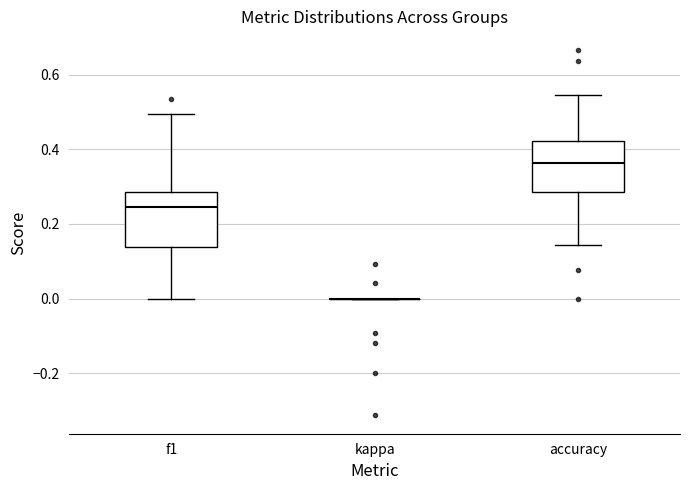

Reading left to right, read every box against the y-axis: the position of its median line, the range the box covers, and the ends of its whiskers. The values are not printed on the chart, so give them approximately, as read against the axis.

f1: median 0.24, box 0.14 to 0.28, whiskers 0.00 to 0.50
kappa: box collapsed to a line at 0.00, whiskers 0.00 to 0.00
accuracy: median 0.36, box 0.28 to 0.42, whiskers 0.14 to 0.54